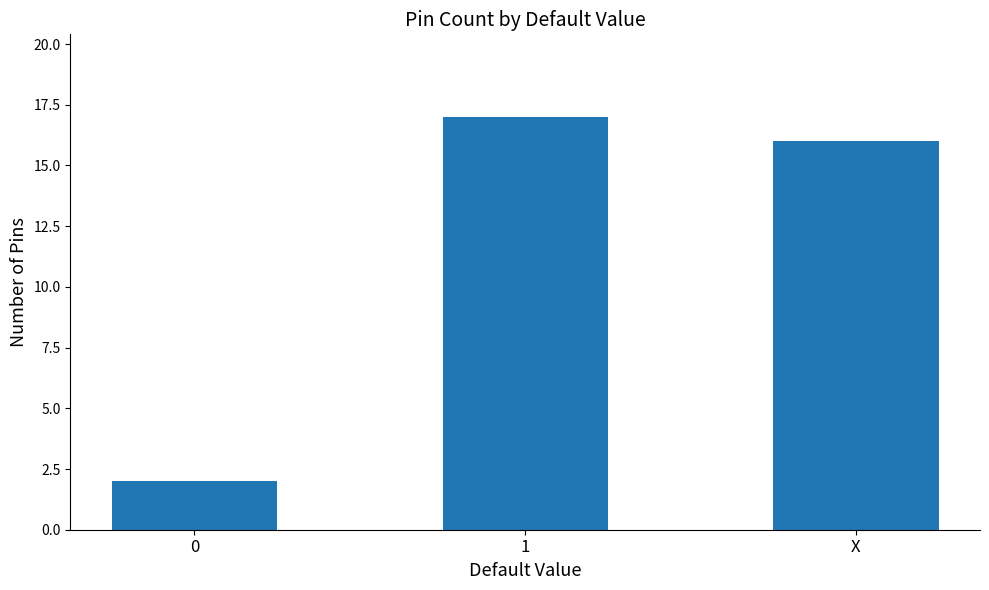

Between X and 1, which is larger?

1